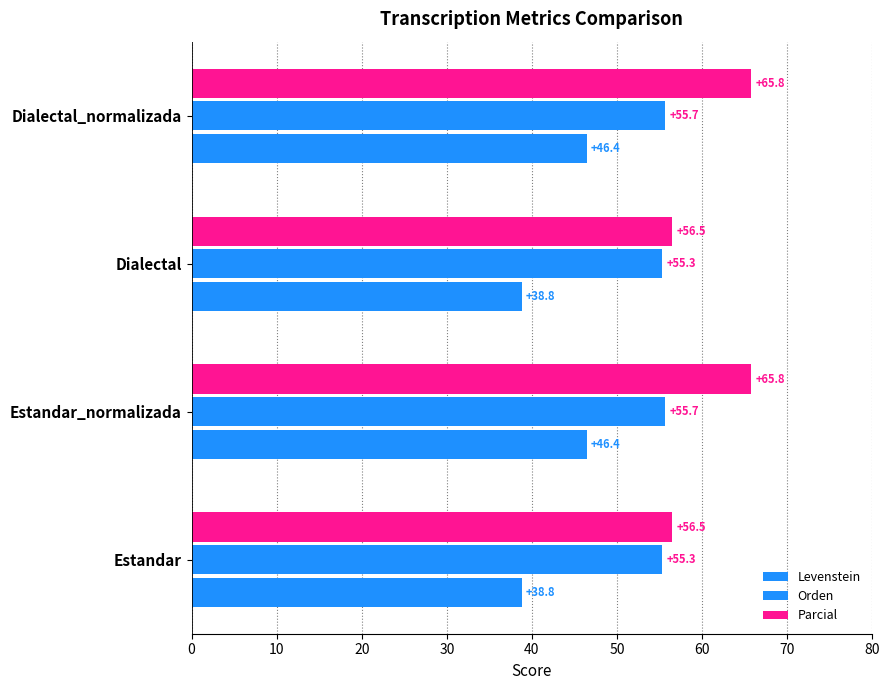

What is the value of the Levenstein bar at the 2nd from the left?

46.4